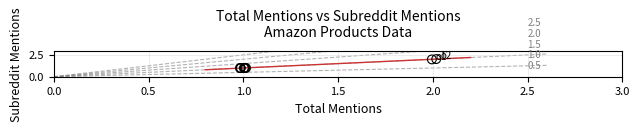

What Y value in the scatter plot is closest to 1?

1.0